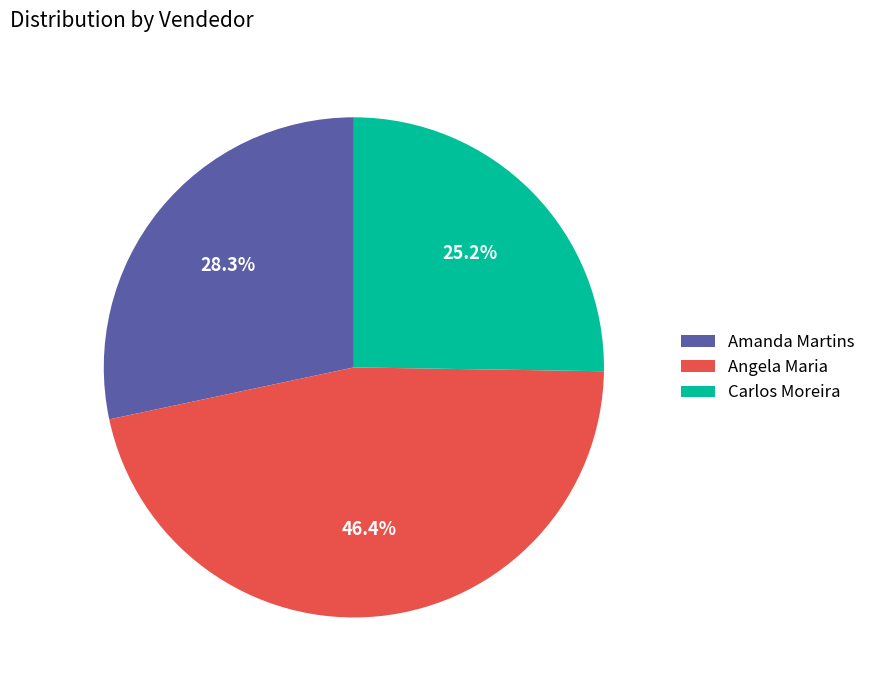

Does Amanda Martins represent more than half of the total?

No